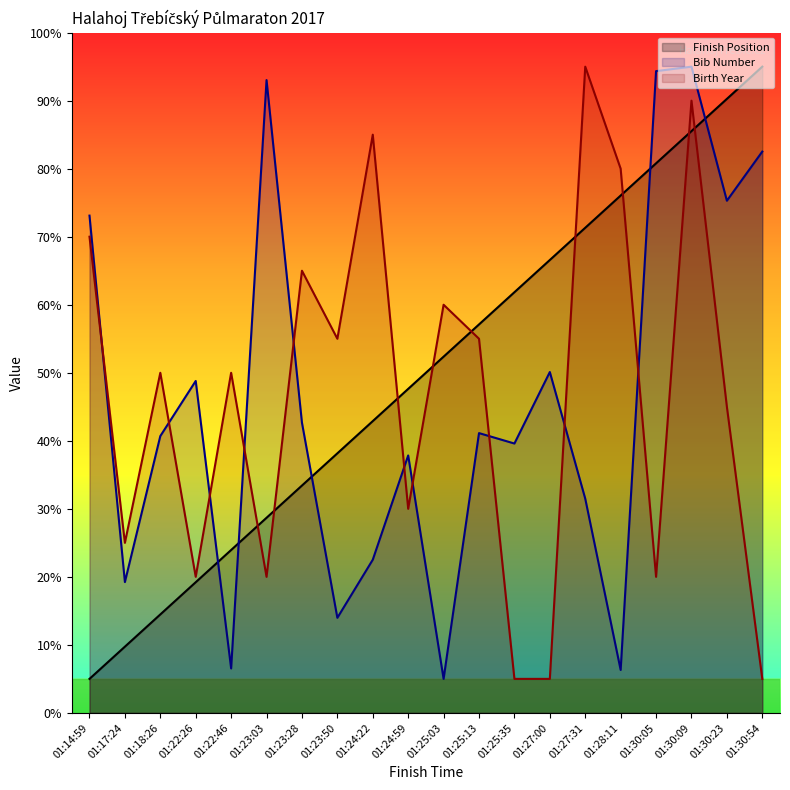

Between 01:25:13 and 01:30:09, which is larger?

01:30:09